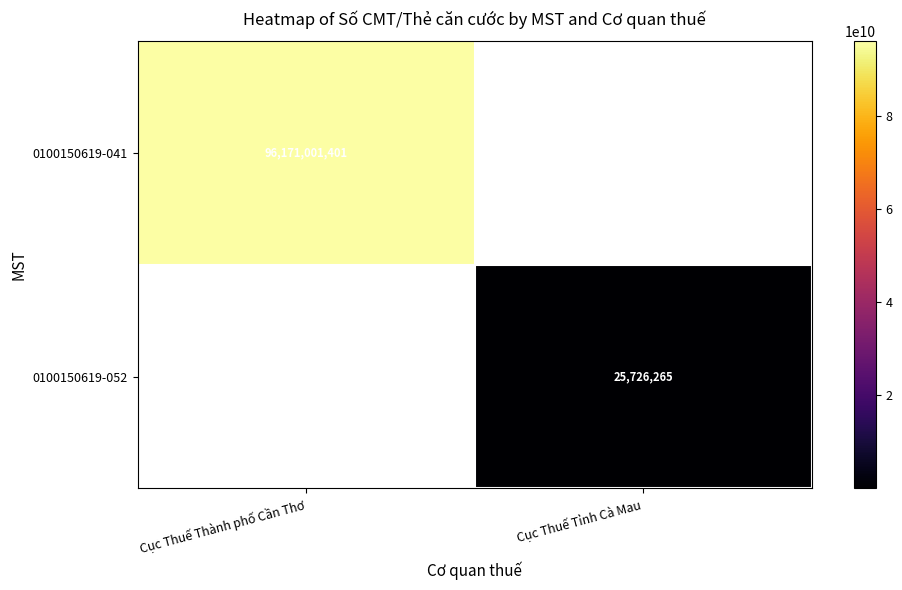

Is it true that 0100150619-041 equals 35570129064 at Cục Thuế Thành phố Cần Thơ?

False